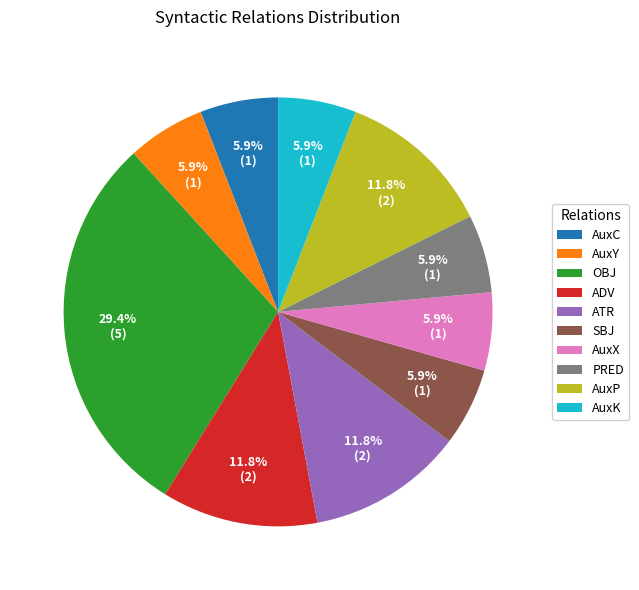

How many slices are in this pie chart?

10